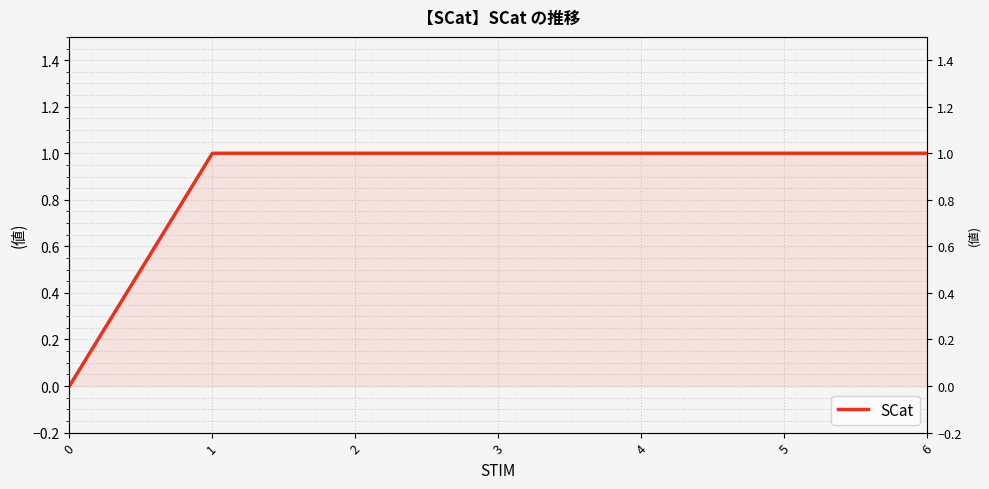

How many series are shown in this chart?

1